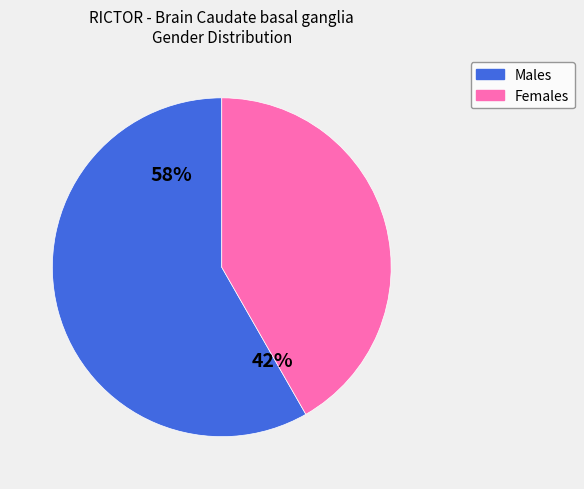

Is it true that Males is 58% of the pie?

True